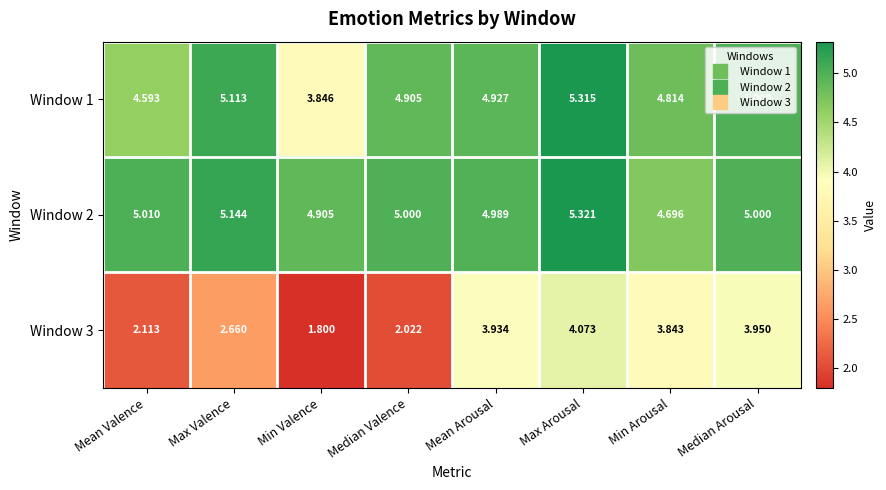

Which label corresponds to the largest value in the chart?

Max Arousal